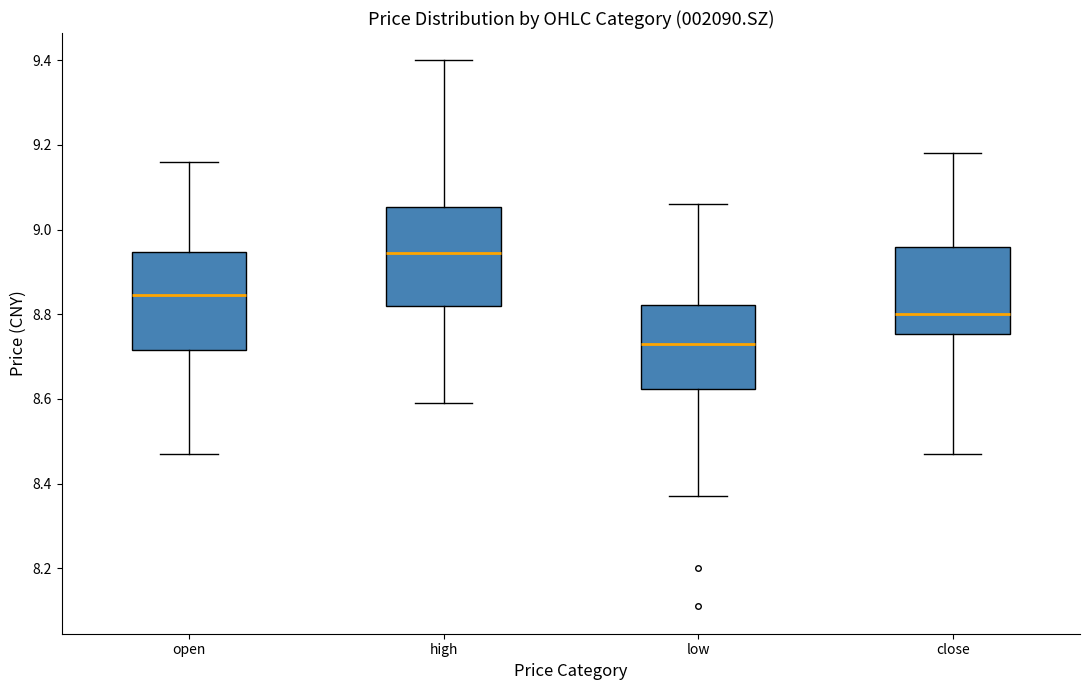

Reading left to right, transcribe this box plot: for each box, give where its median line is, the range the box spans, and where its two whiskers end, as read against the y-axis. The values are not printed on the chart, so give them approximately, as read against the axis.

open: median 8.84, box 8.72 to 8.94, whiskers 8.48 to 9.16
high: median 8.94, box 8.82 to 9.06, whiskers 8.60 to 9.40
low: median 8.74, box 8.62 to 8.82, whiskers 8.38 to 9.06
close: median 8.80, box 8.76 to 8.96, whiskers 8.48 to 9.18